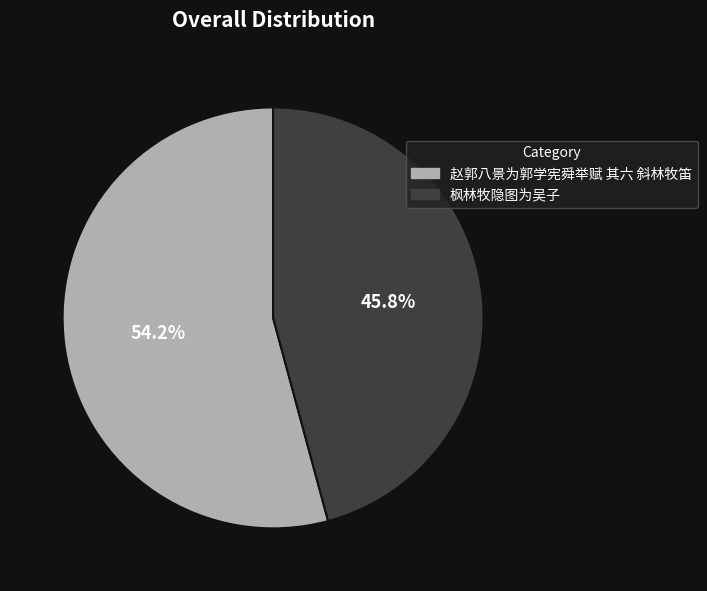

Rank the categories by value from highest to lowest.

赵郭八景为郭学宪舜举赋 其六 斜林牧笛, 枫林牧隐图为吴子